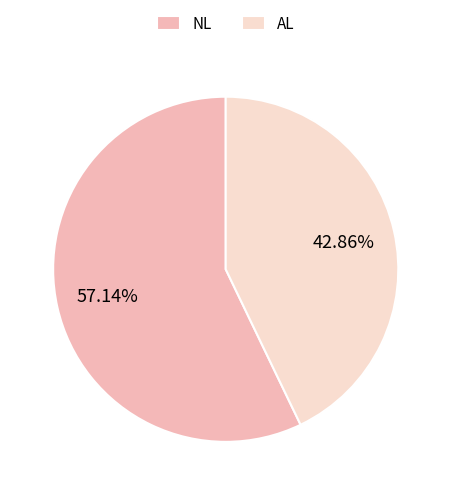

To the nearest percent, what percentage of the pie is AL?

43%